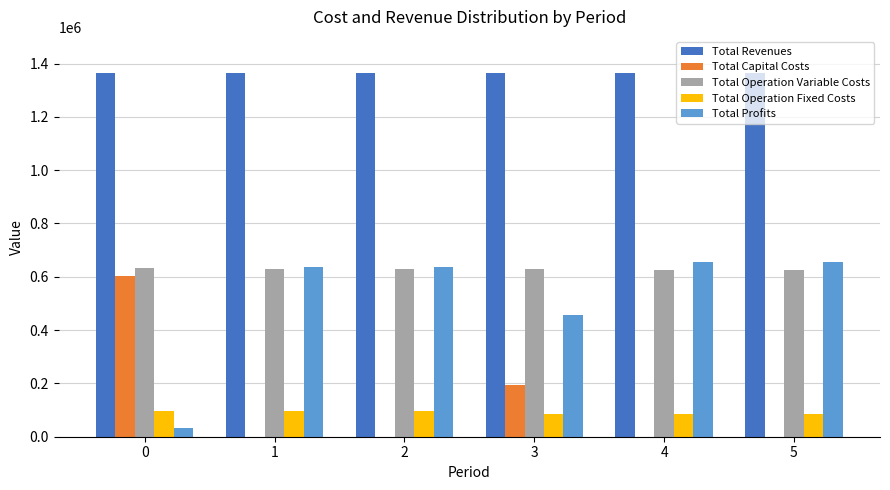

What is the sum of the Total Profits values at 5 and 3?

1113278.1